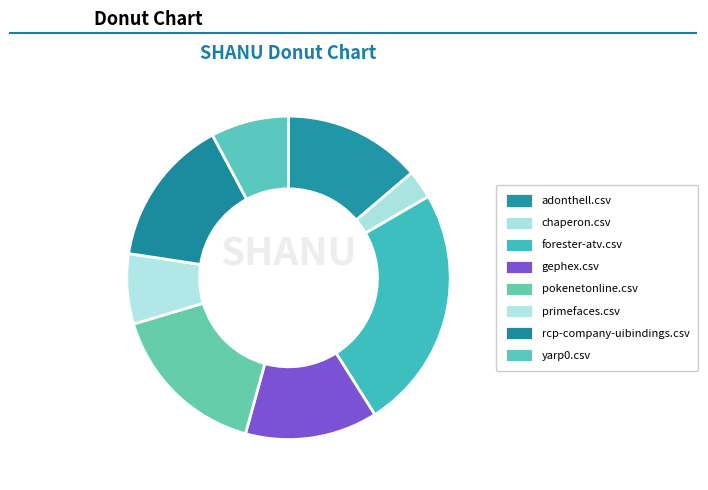

To the nearest percent, what is the combined percentage of adonthell.csv and gephex.csv?

27%